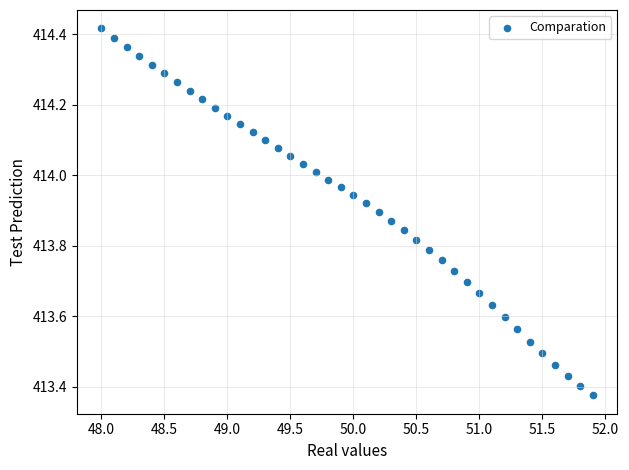

What is the range of X values (max minus min)?

3.9